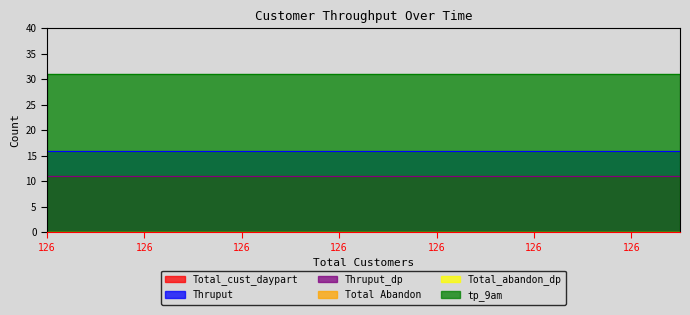

List the series in order of their peak value, highest first.

tp_9am, Thruput, Total_cust_daypart, Thruput_dp, Total Abandon, Total_abandon_dp